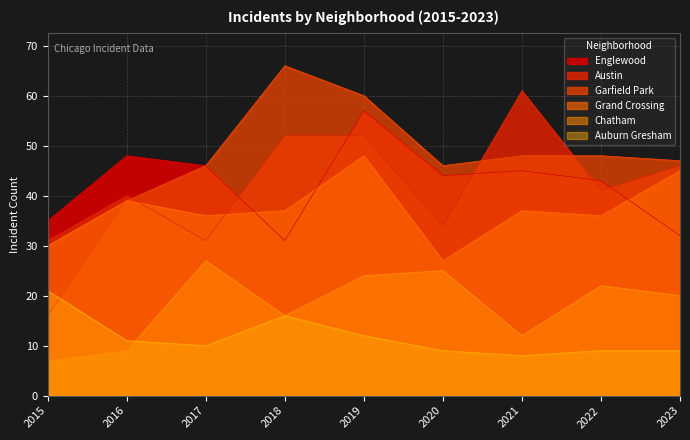

Is the value of Garfield Park at 2021 greater than the value of Chatham at 2018?

Yes